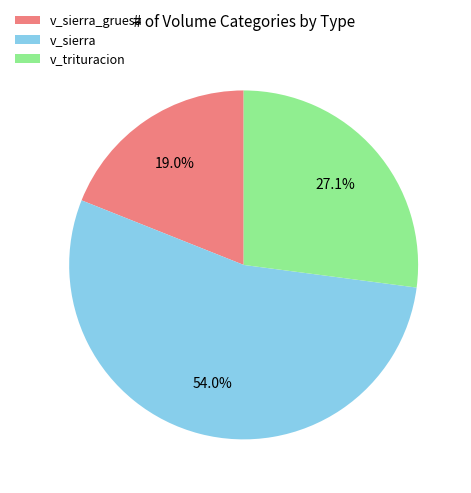

Rank the categories by value from lowest to highest.

v_sierra_gruesa, v_trituracion, v_sierra